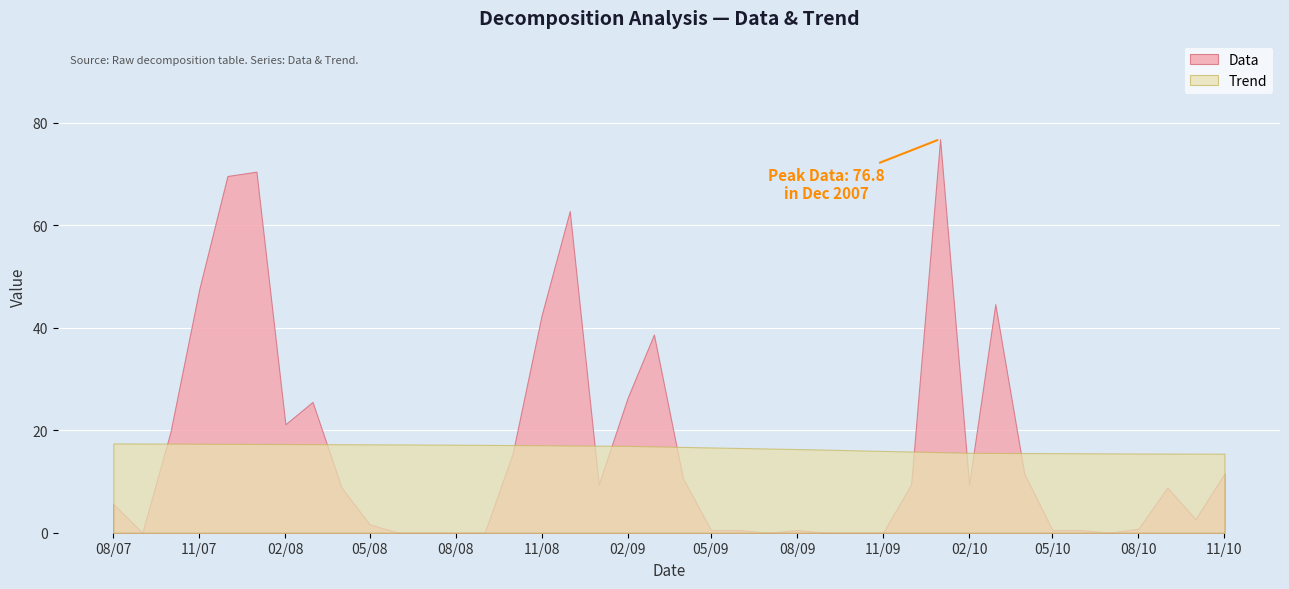

True or false: Trend has more than 1 interior local peaks.

False